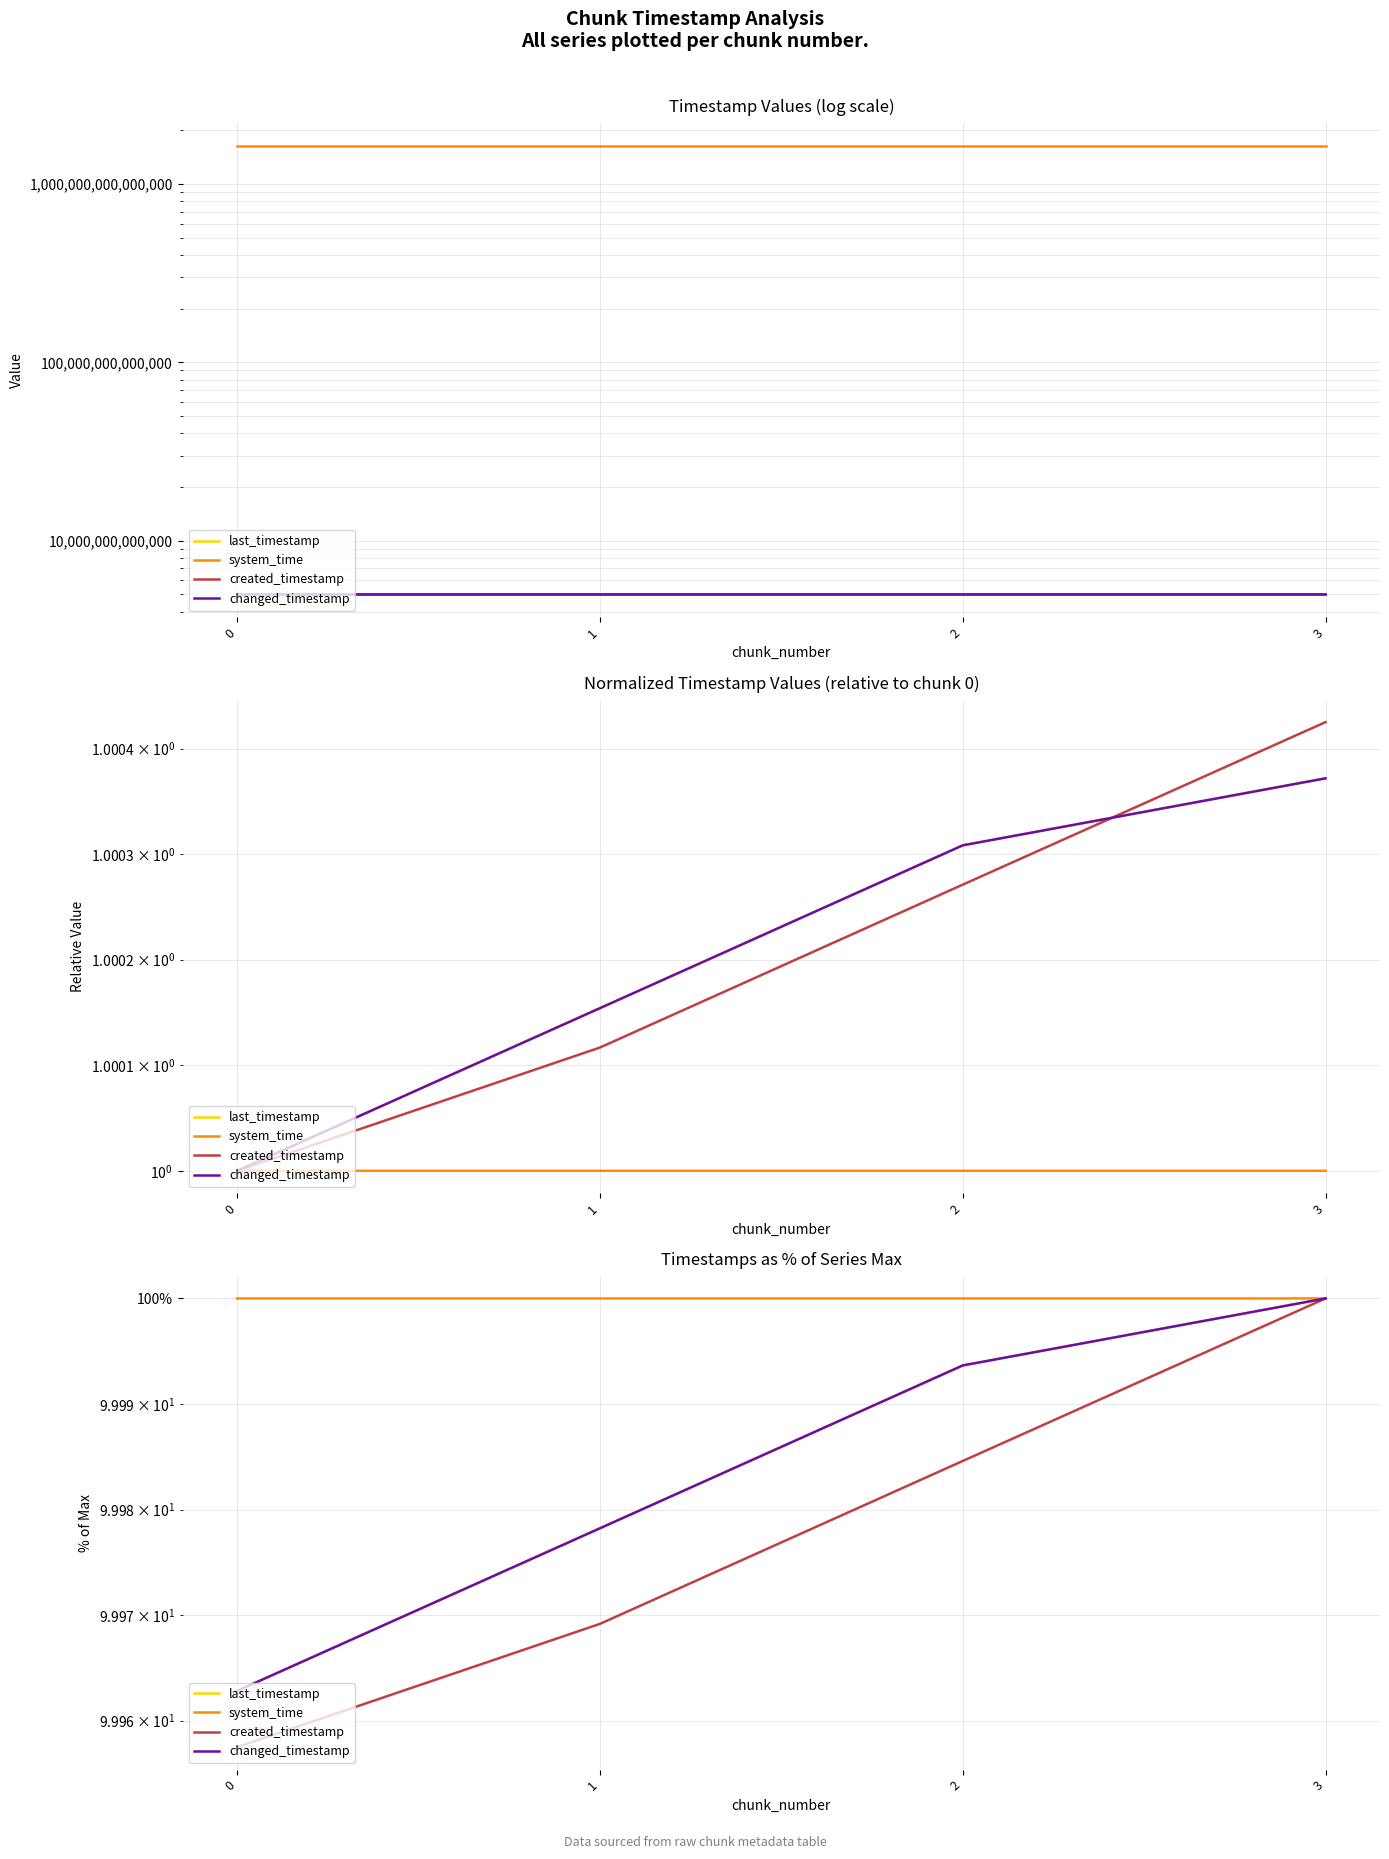

At which label does last_timestamp reach its peak?

3